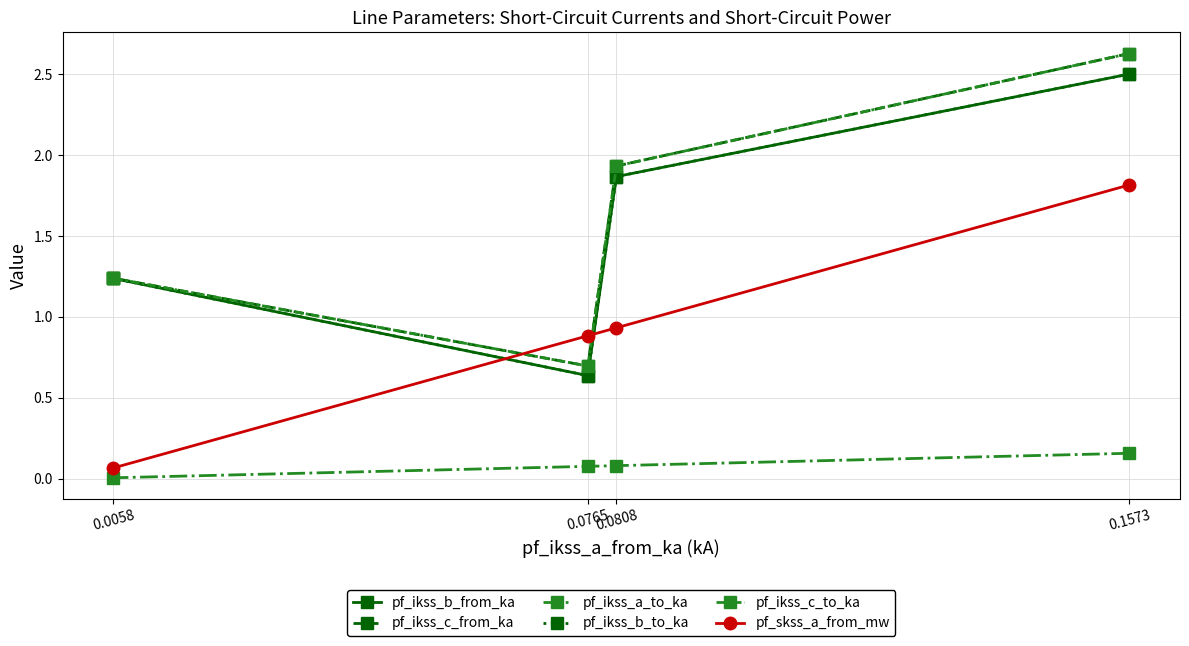

What is the total value across all series at 0.0765?

3.6